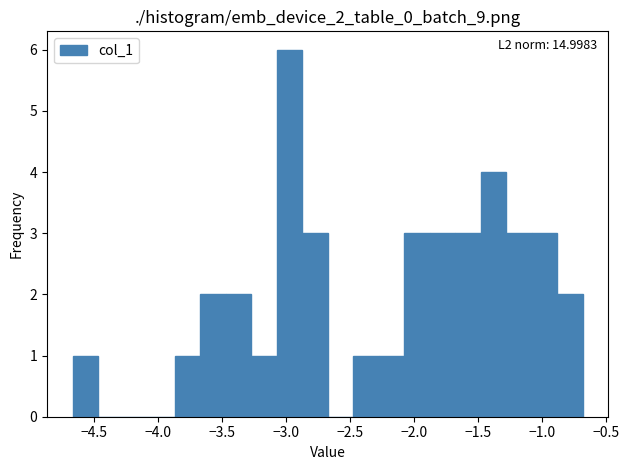

Read against the x-axis, roughly where is the centre of the tallest bar?

-2.95